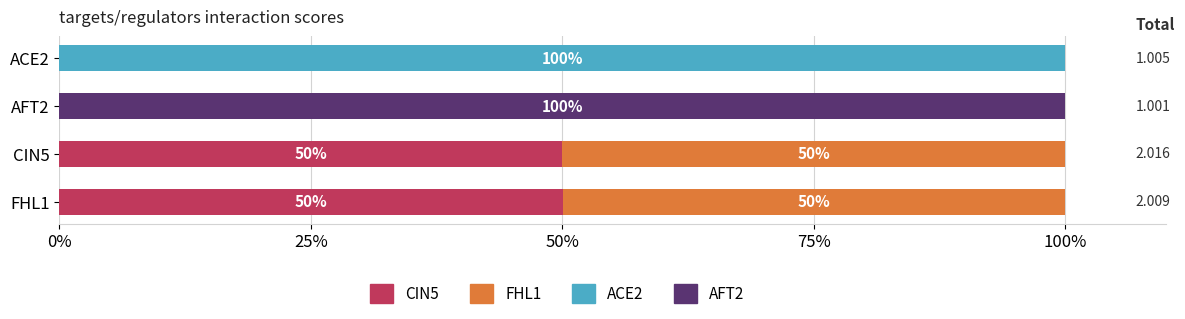

What are all the series names shown in the legend?

CIN5, FHL1, ACE2, AFT2